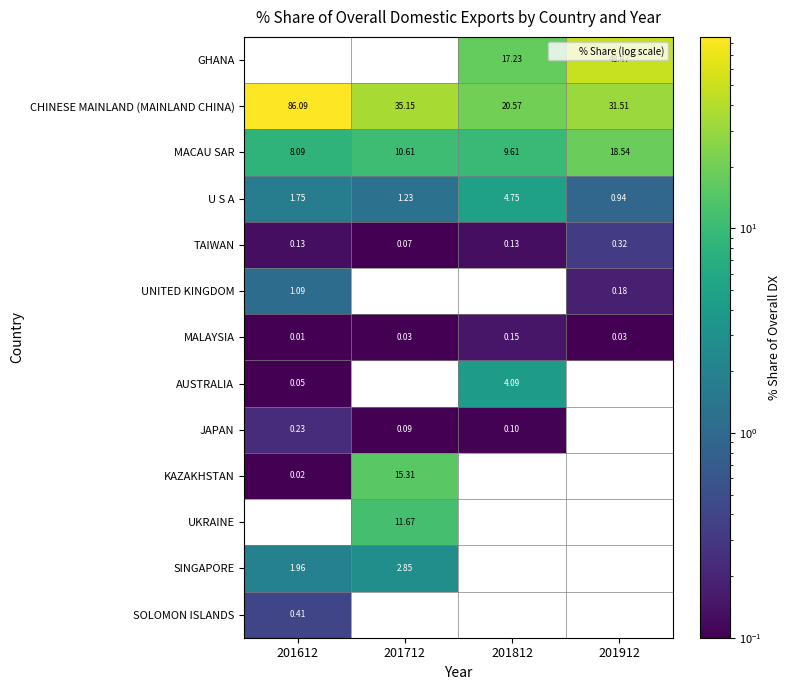

Is the value of SOLOMON ISLANDS at 201612 greater than the value of MACAU SAR at 201912?

No